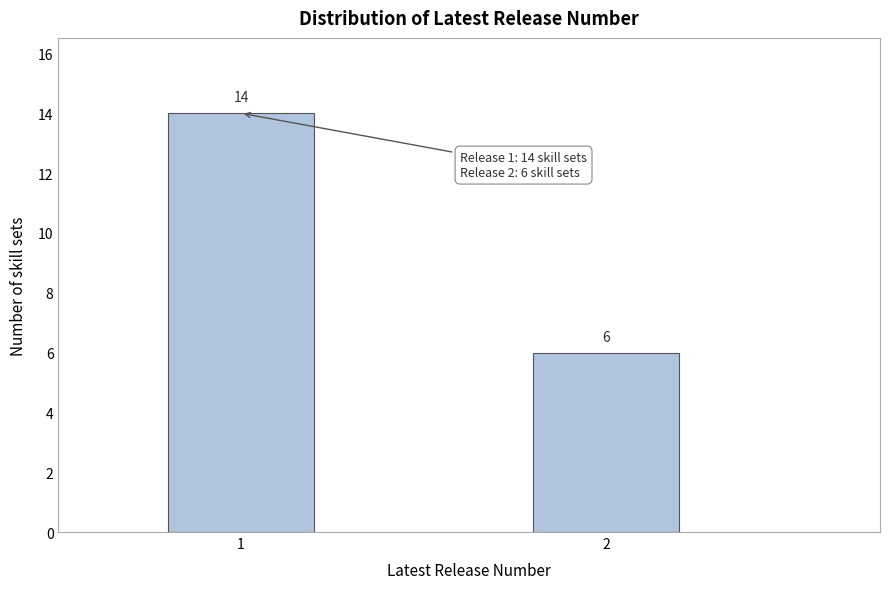

Reading left to right, transcribe all the data shown in this chart.

14	6